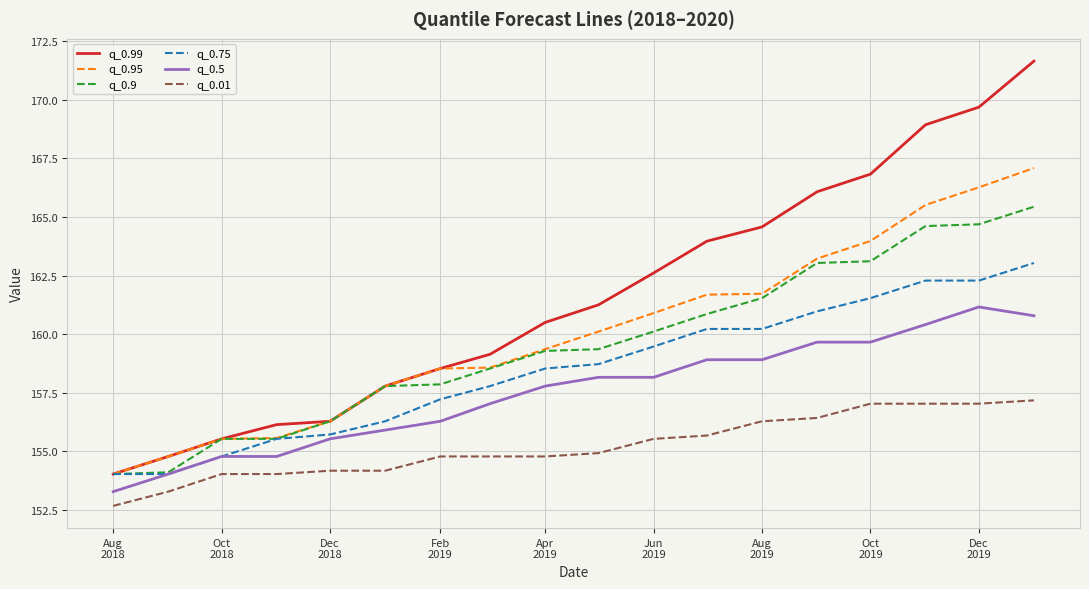

Which series has the largest total across all categories?

q_0.99